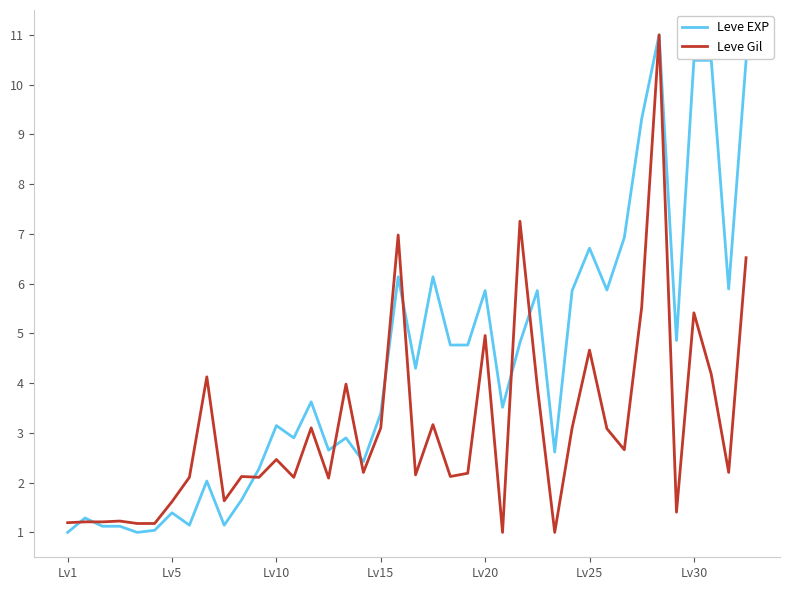

What is the minimum value for Leve Gil?

1.0